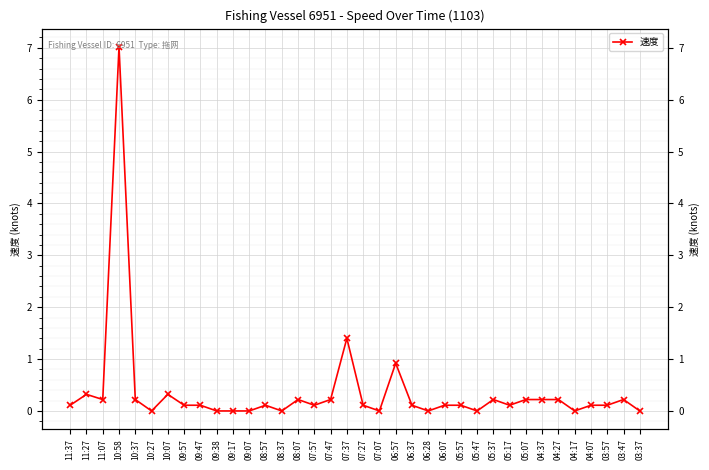

What is the label of the 35th point from the left?

03:47